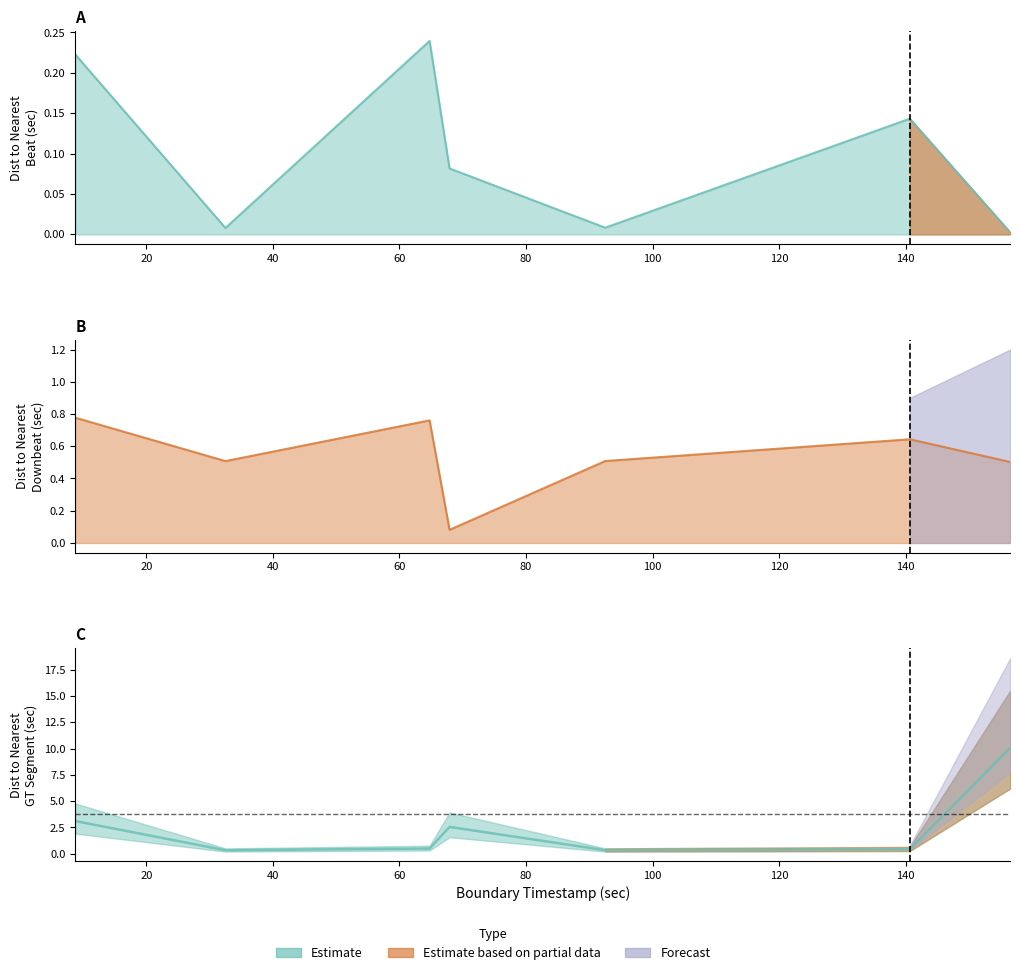

True or false: Dist_to_Nearest_Downbeat has more than 1 interior local peaks.

True